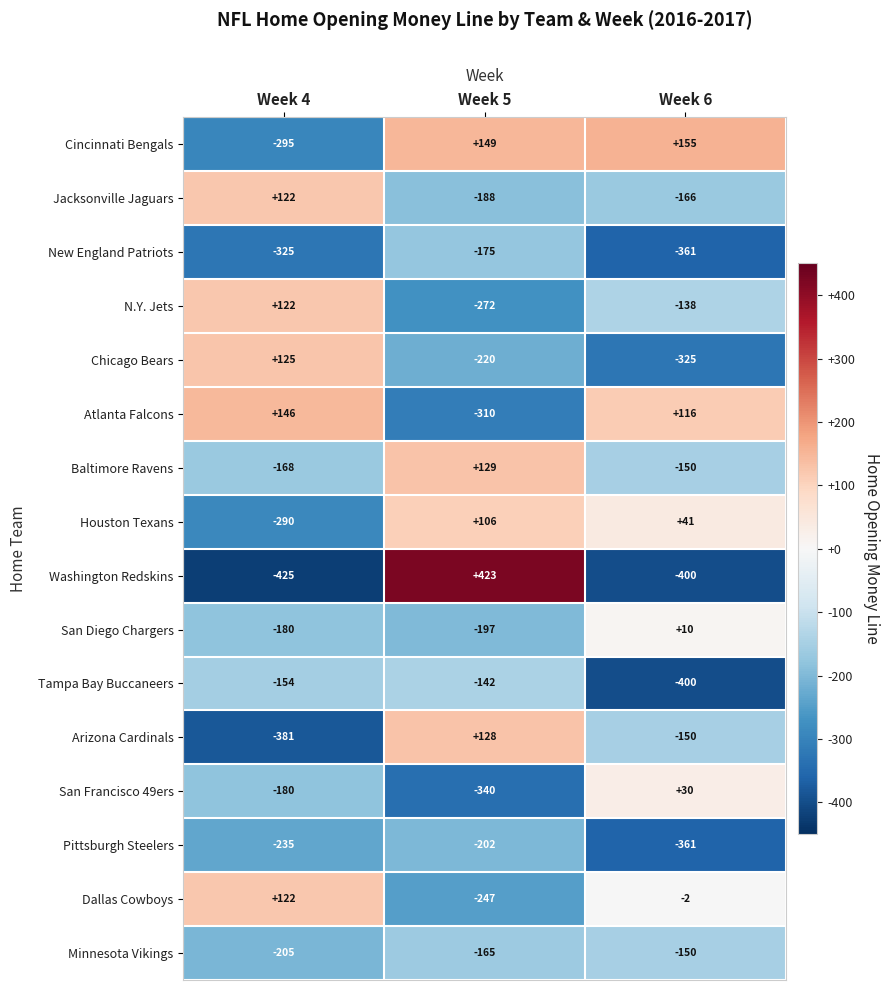

What is the difference between the maximum and minimum values in the Jacksonville Jaguars series?

310